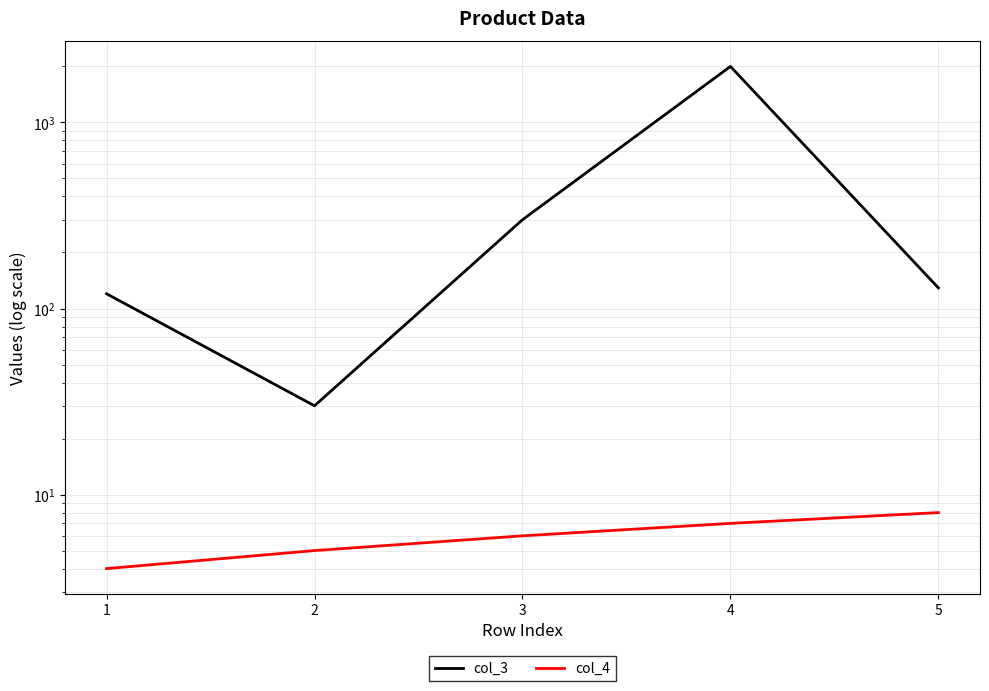

Rank the series at 5 from lowest to highest value.

col_4, col_3